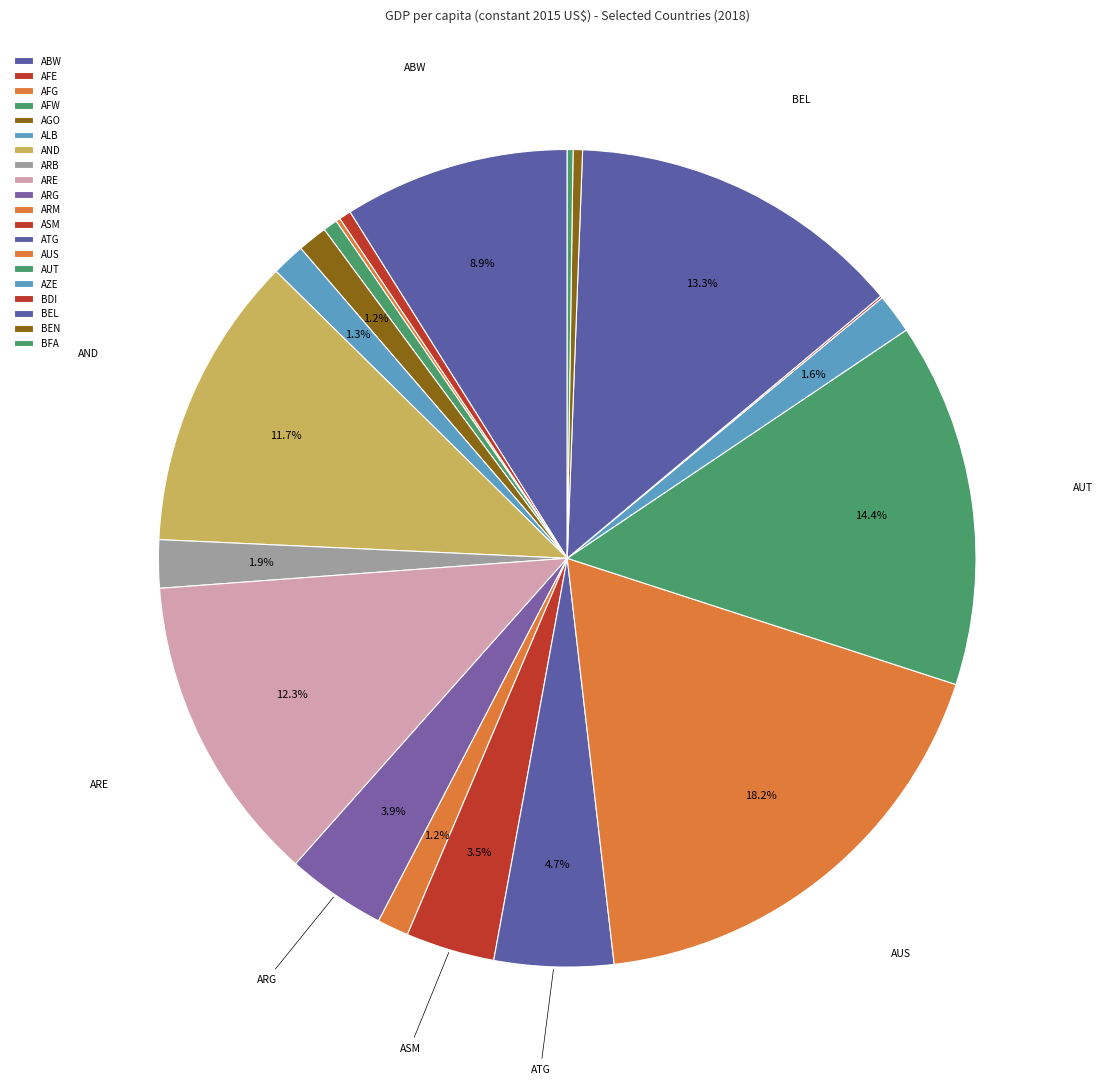

Which slice is the largest?

AUS